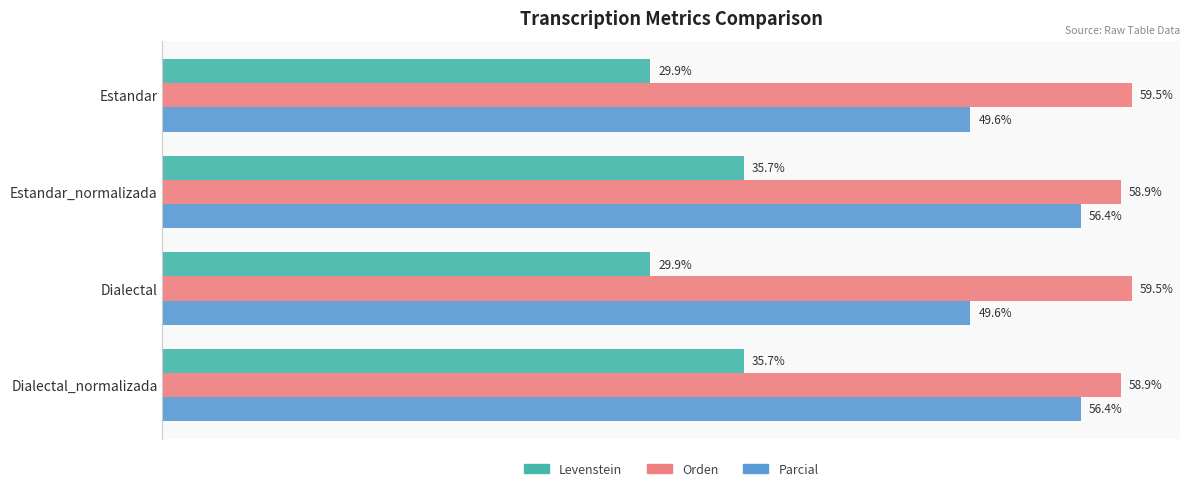

Which series has the largest total across all categories?

Orden